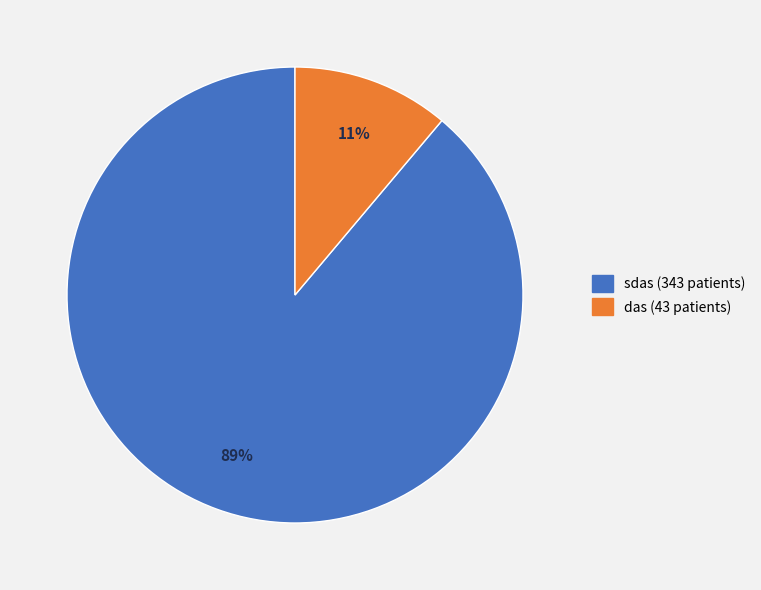

Between das and sdas, which is larger?

sdas